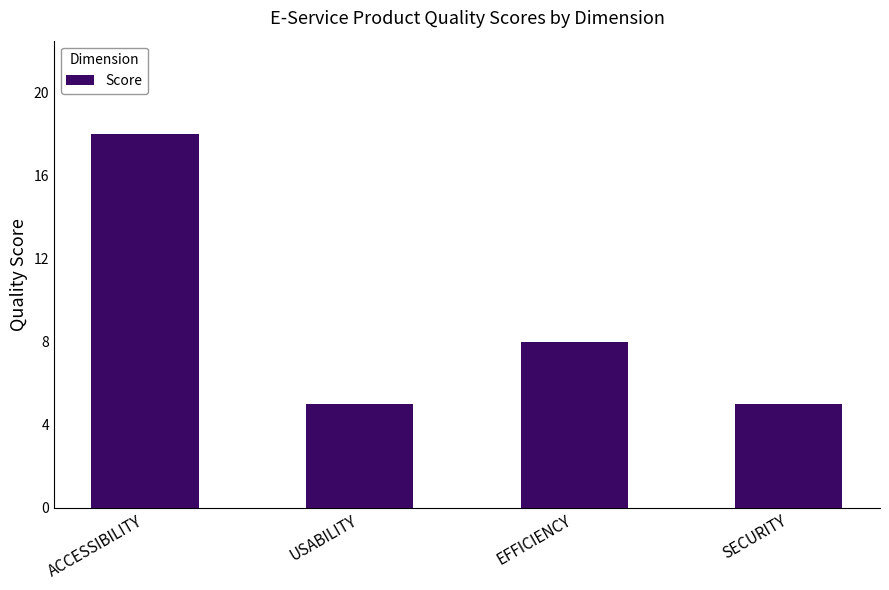

Approximately how many times larger is the value at SECURITY compared to EFFICIENCY?

0.6